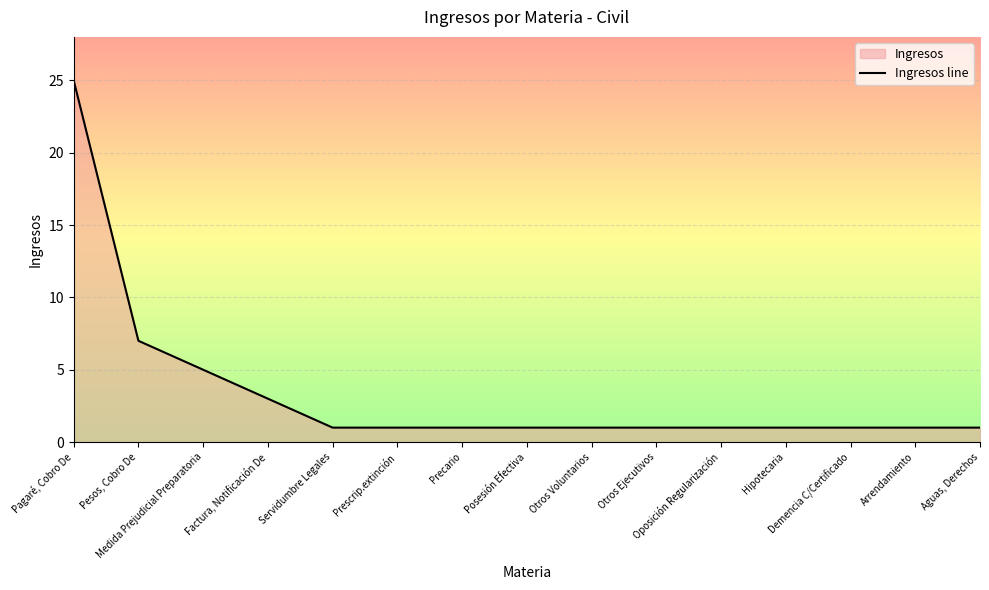

Which category has the highest value across all series?

Pagaré, Cobro De